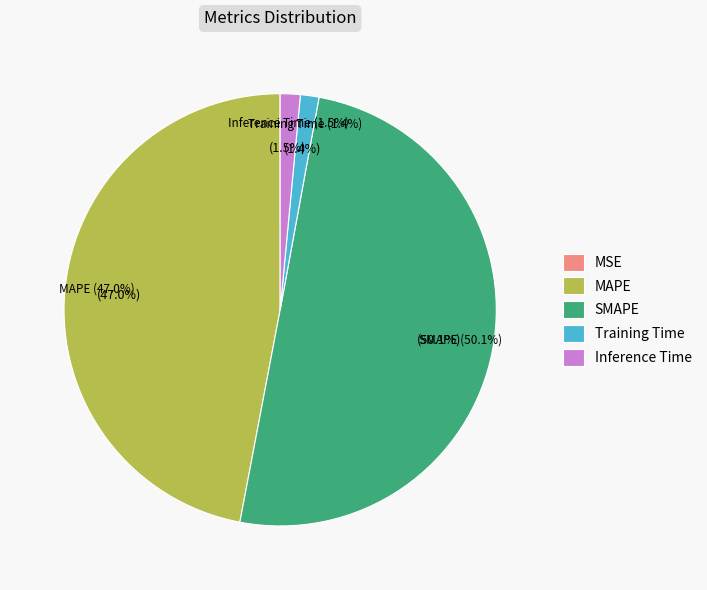

Which has a higher value, Inference Time or SMAPE?

SMAPE